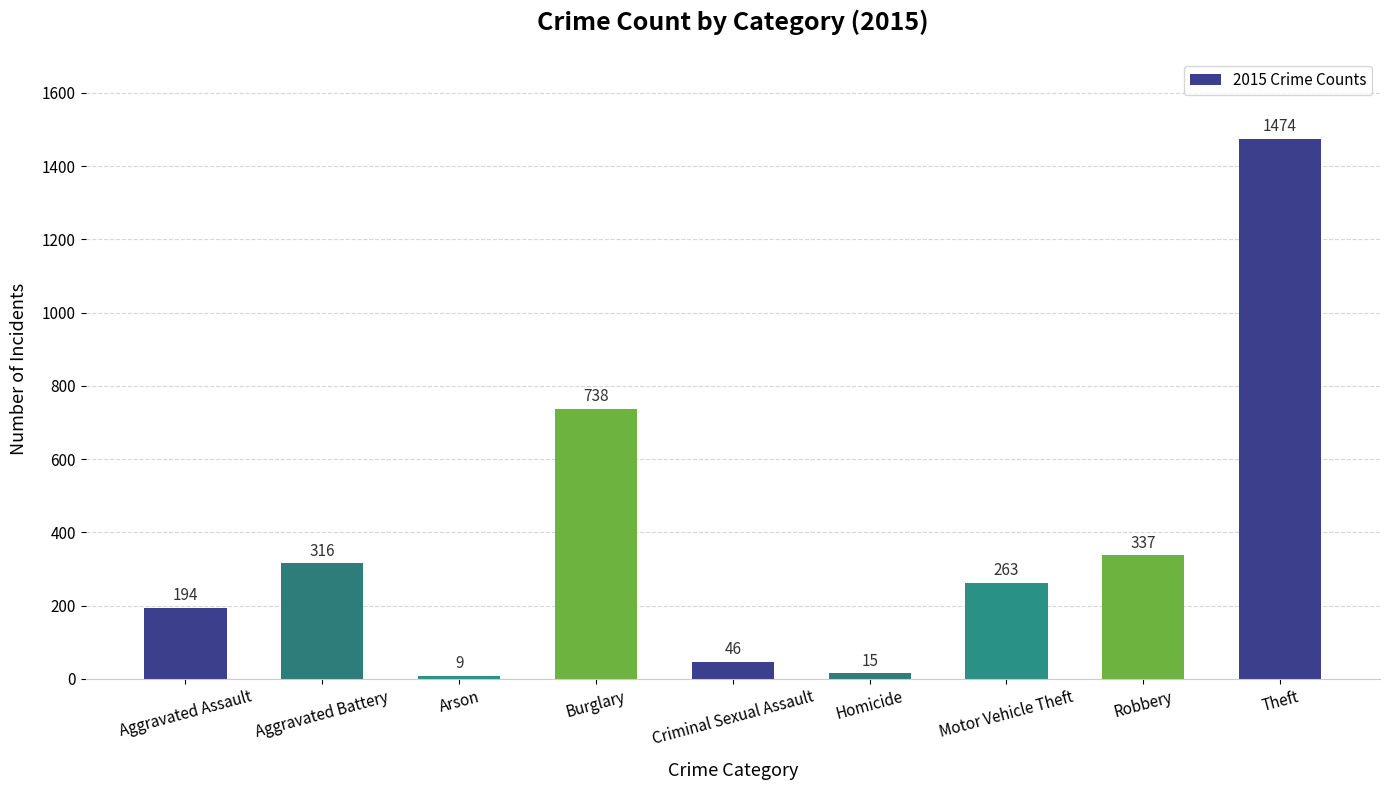

What is the difference between the second highest and second lowest values?

723